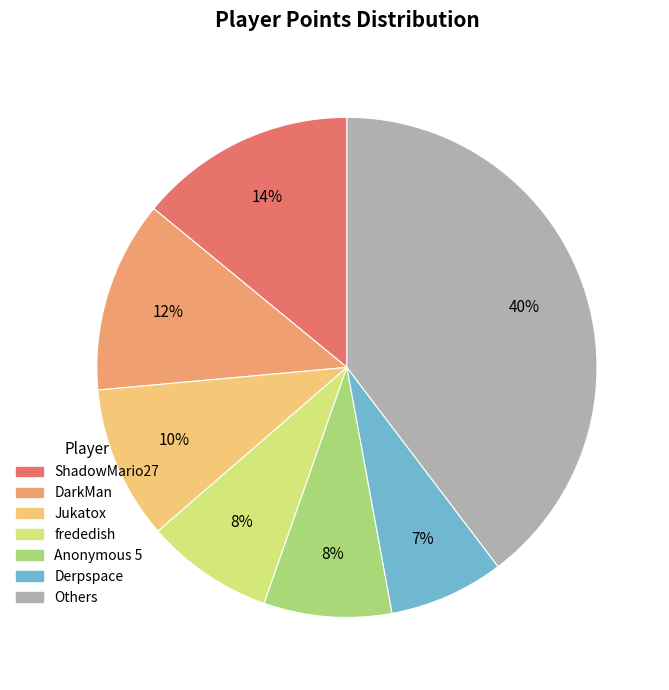

Is there any slice that represents more than half of the pie?

No